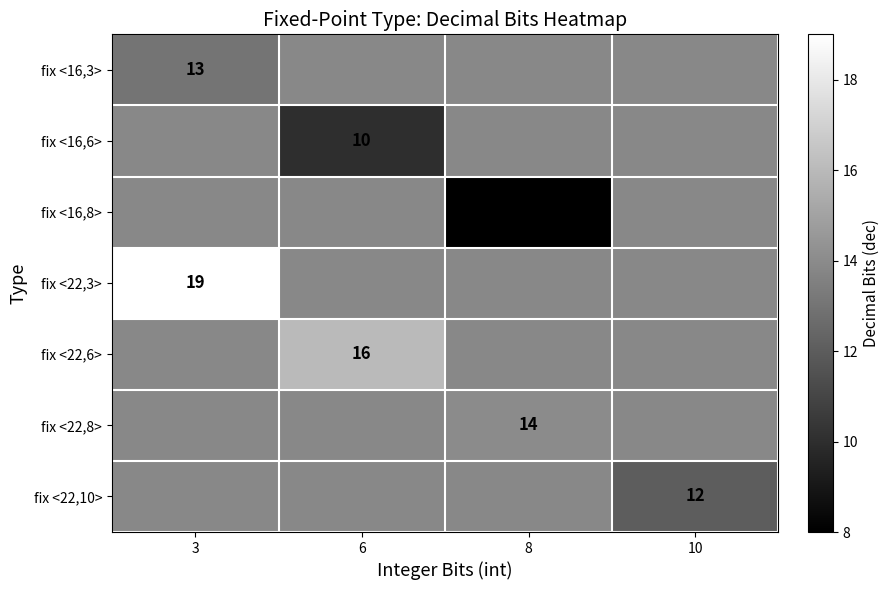

At which category does the chart reach its minimum across all series?

8